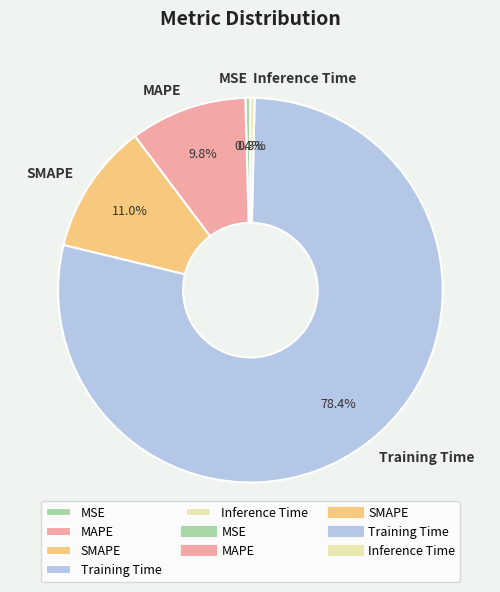

Which category accounts for the majority?

Training Time